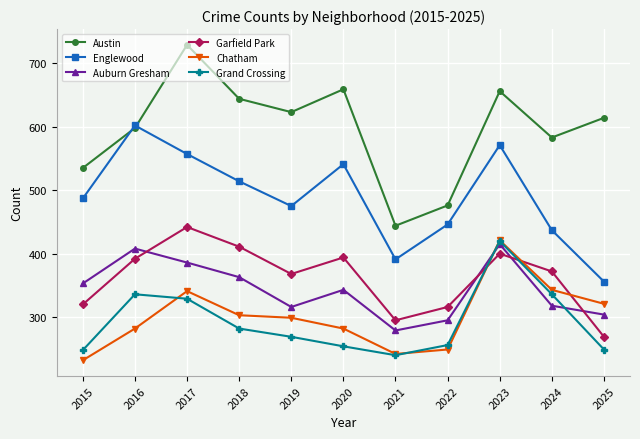

What is the total value across all series at 2022?

2038